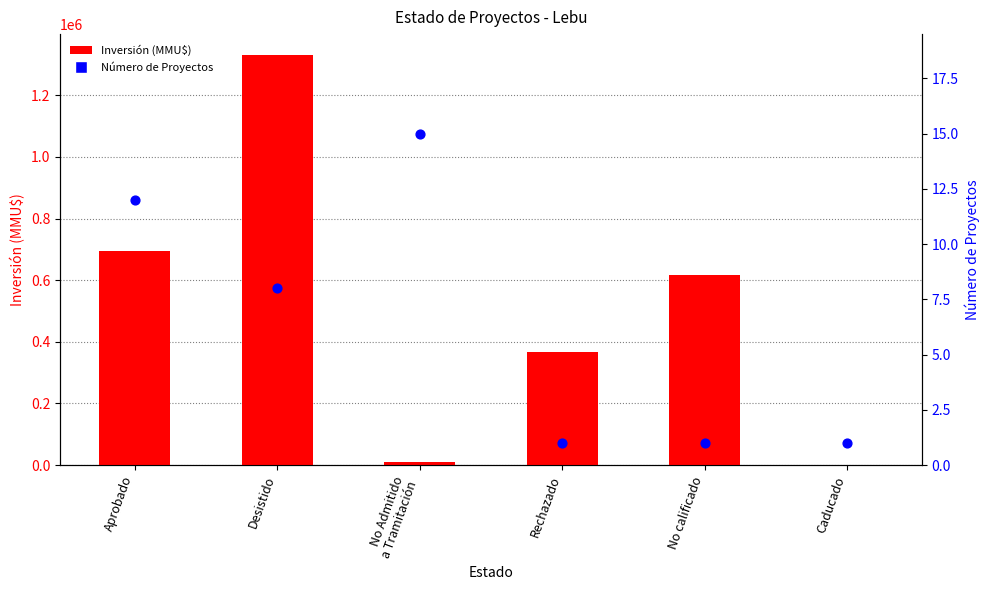

Which series contains the lowest Y value?

Número de Proyectos